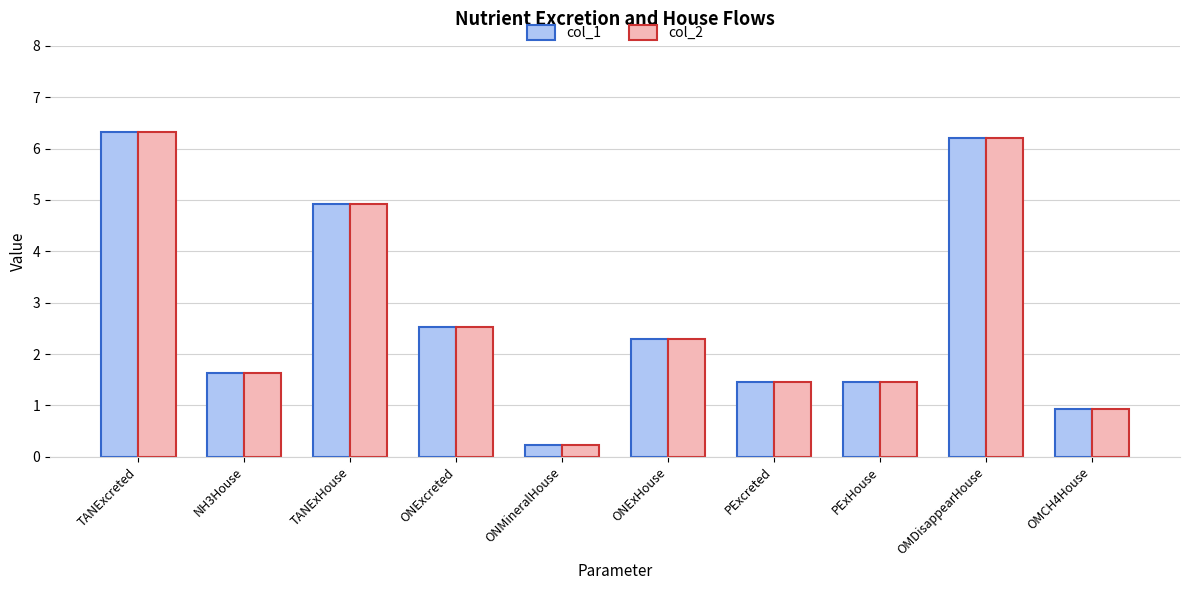

What is the approximate value of col_2 at ONExHouse?

2.3